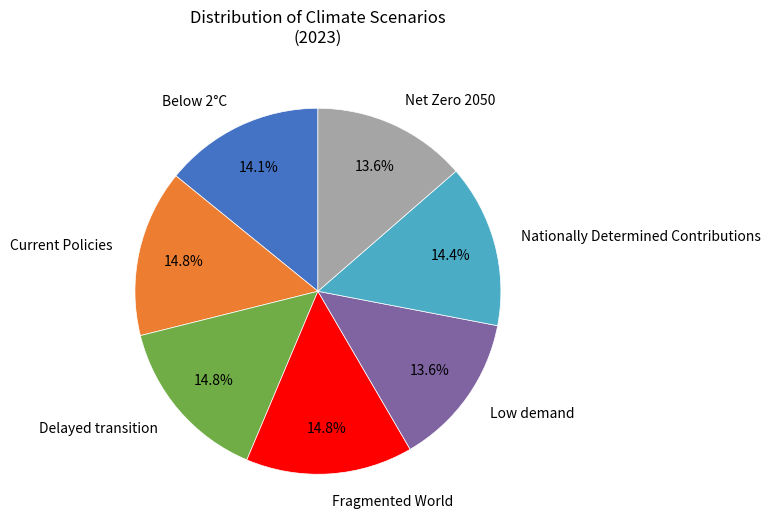

Is Net Zero 2050 the majority of the pie?

No